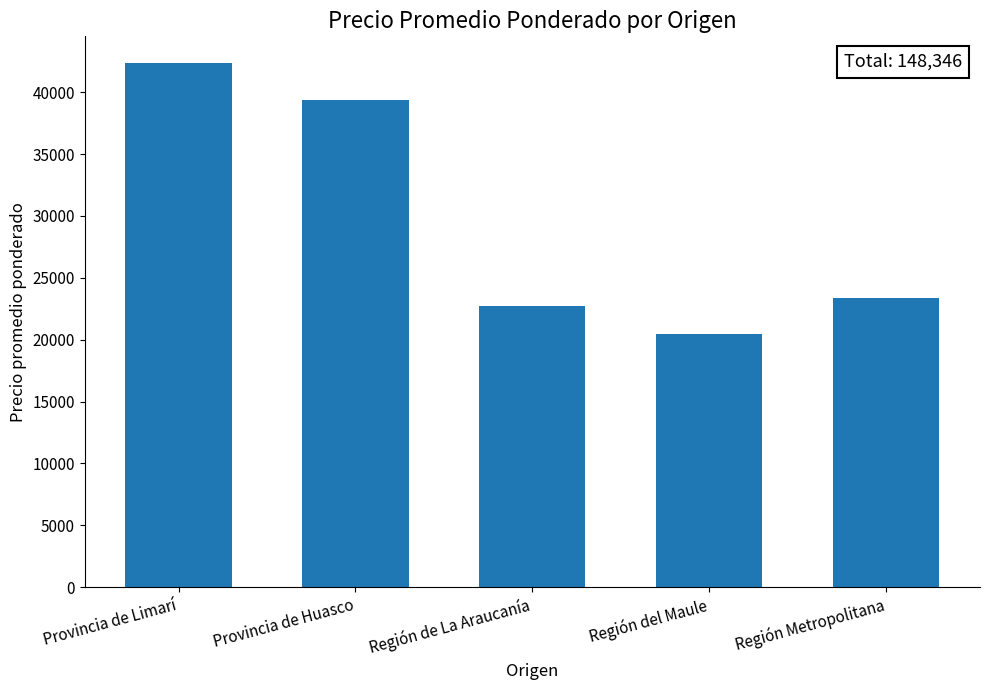

How many data points are less than 23333?

2